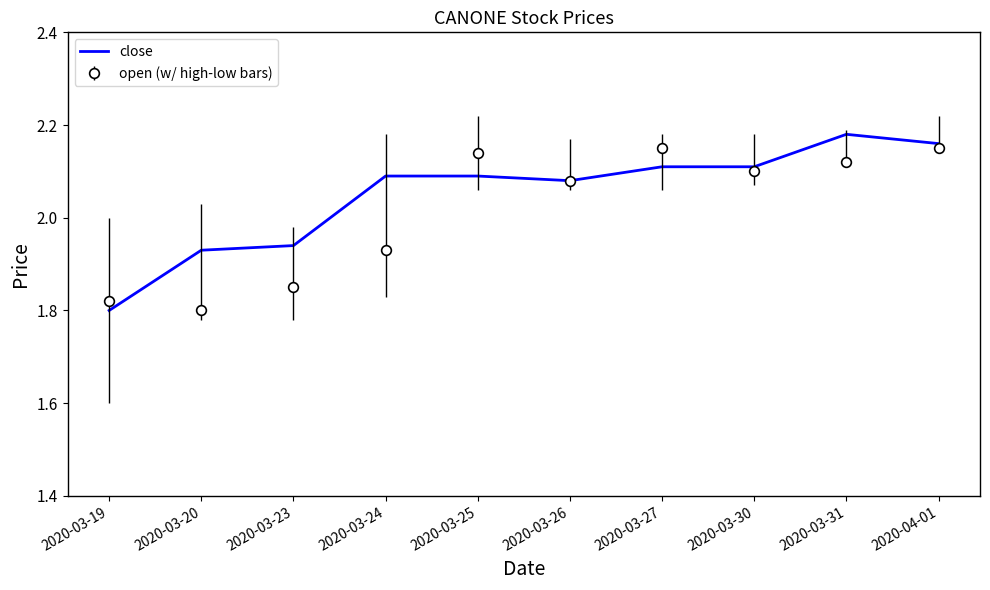

Which series changed the most between 2020-03-19 and 2020-03-25?

open (w/ high-low bars)